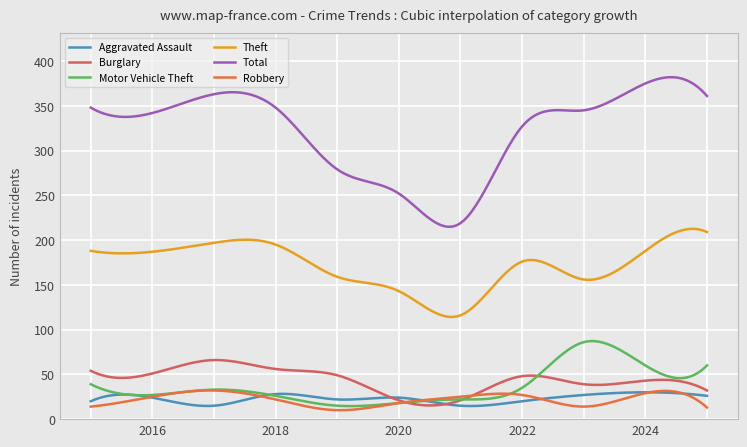

True or false: Theft and Aggravated Assault cross at least once.

False